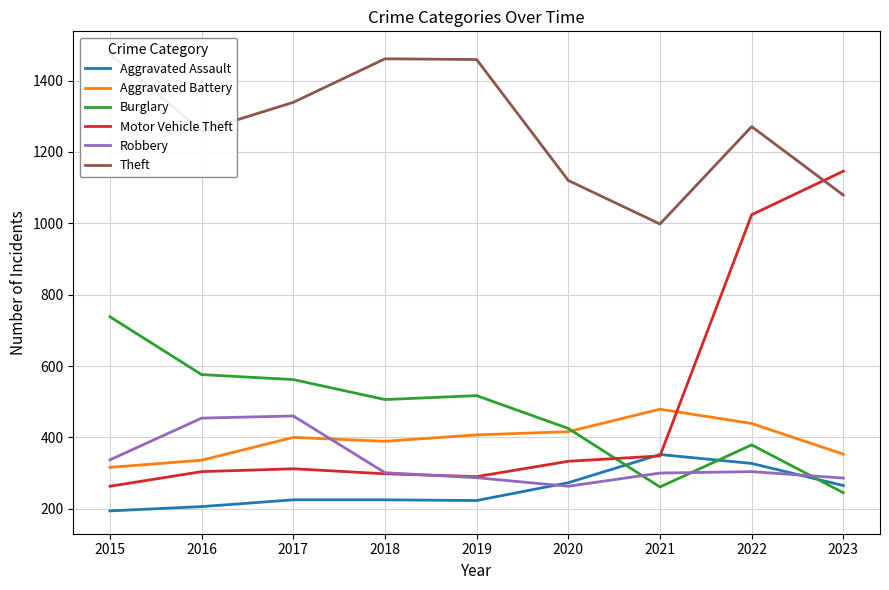

Reading left to right, extract all data points from this chart.

Aggravated Assault: 194	206	225	225	223	273	352	327	265
Aggravated Battery: 316	336	400	389	407	416	479	439	353
Burglary: 738	576	562	506	517	425	261	379	245
Motor Vehicle Theft: 263	304	312	298	290	333	348	1024	1146
Robbery: 337	454	460	301	287	263	300	304	286
Theft: 1474	1259	1339	1461	1459	1120	998	1271	1079